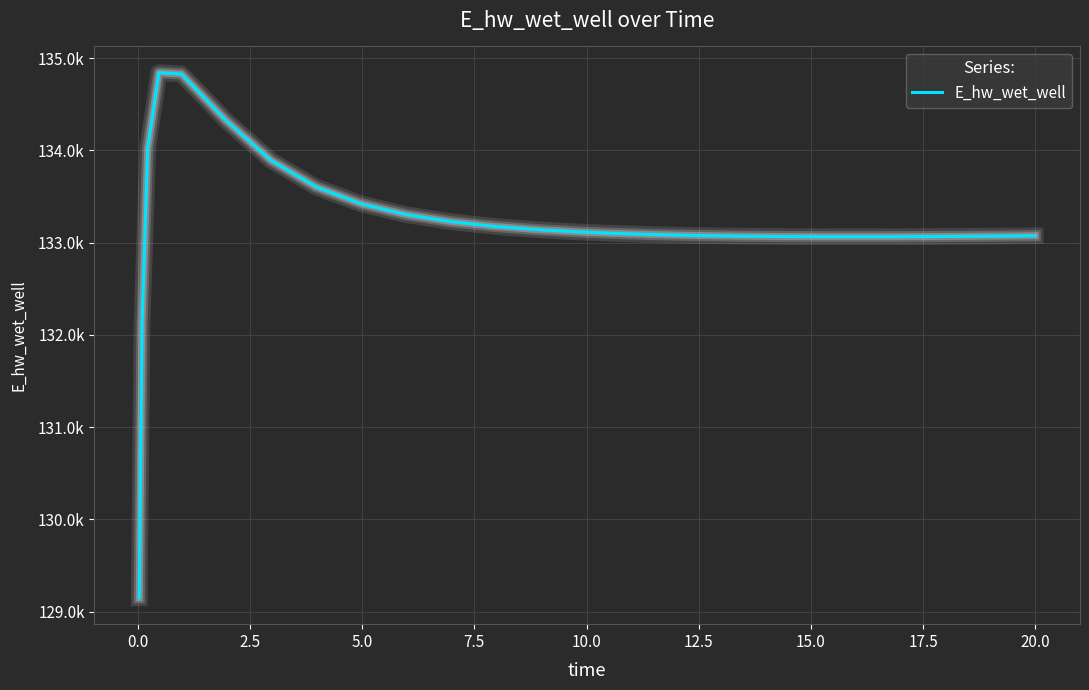

Reading left to right, list all the values displayed in this chart.

129149.6	132119.5	134020.0	134841.2	134828.1	134322.0	133890.9	133603.7	133421.3	133304.4	133227.2	133174.7	133138.1	133112.2	133102.4	133087.2	133076.6	133069.6	133065.4	133063.6	133063.5	133065.1	133067.9	133071.7	133074.2